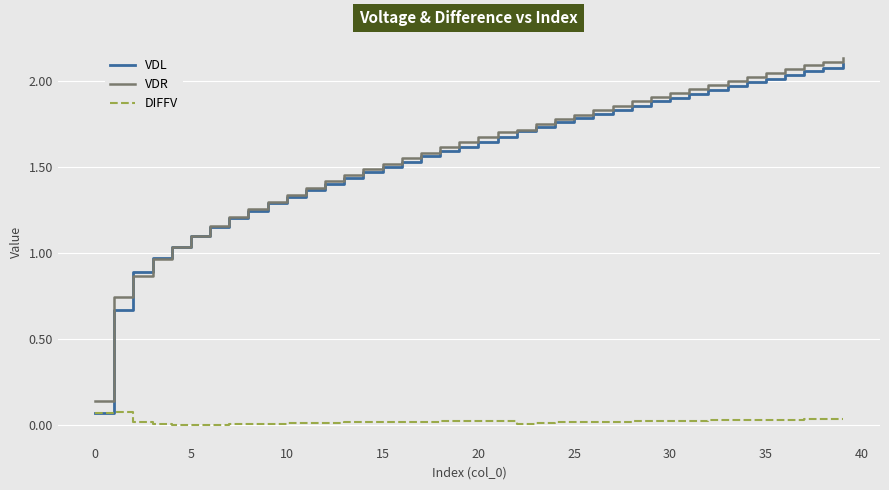

True or false: VDR and DIFFV intersect in this chart.

False